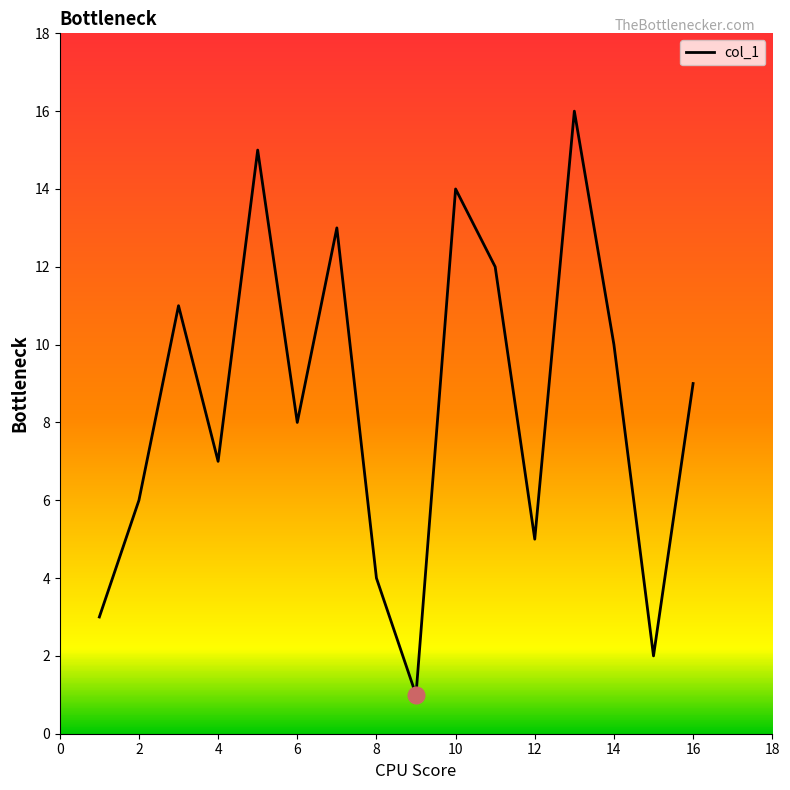

What is the greatest value displayed?

16